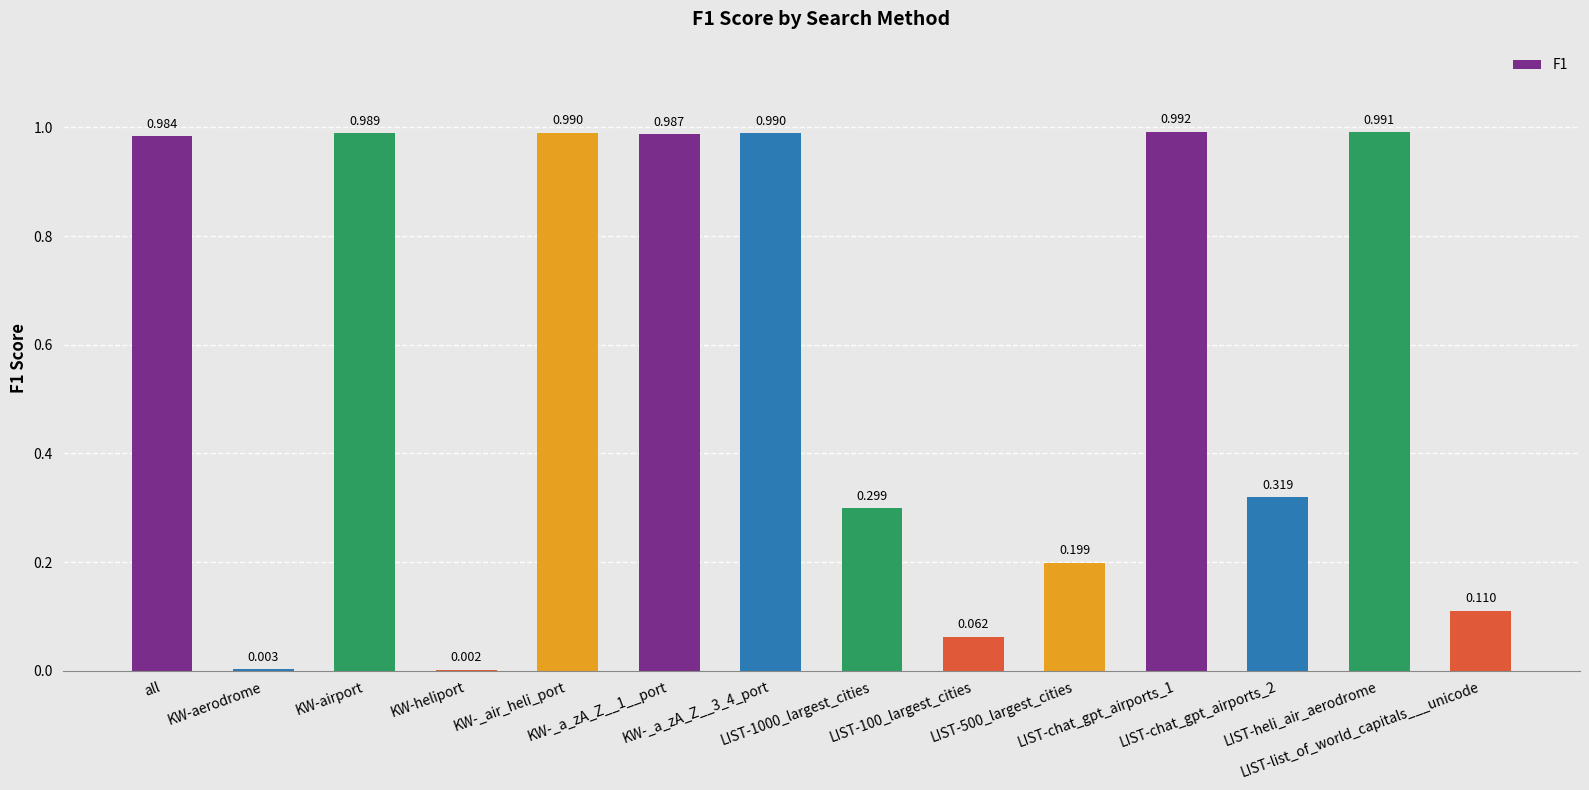

What is the difference between the second highest and minimum values?

1.0